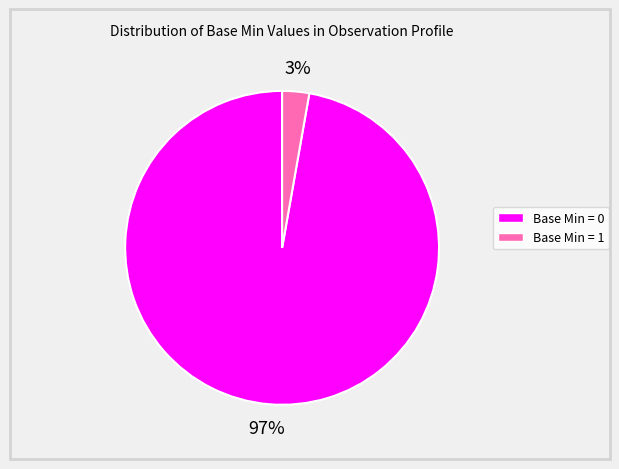

How many segments does this pie chart have?

2